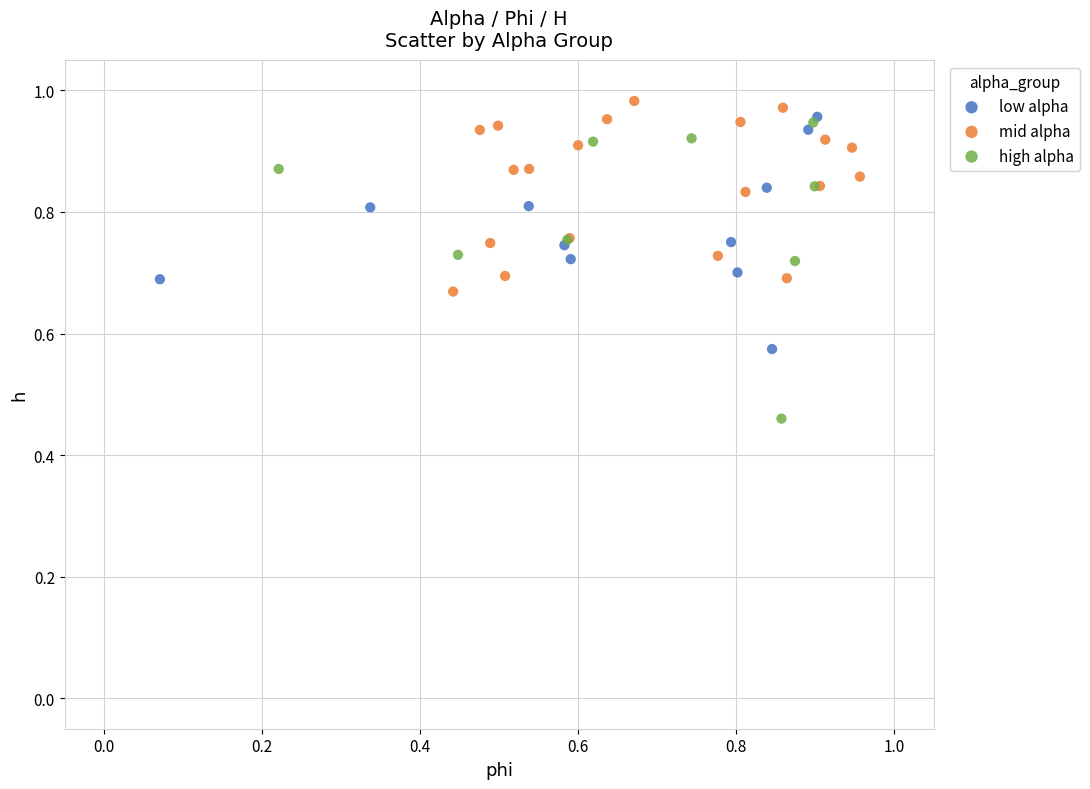

Which series has the widest spread of Y values?

high alpha